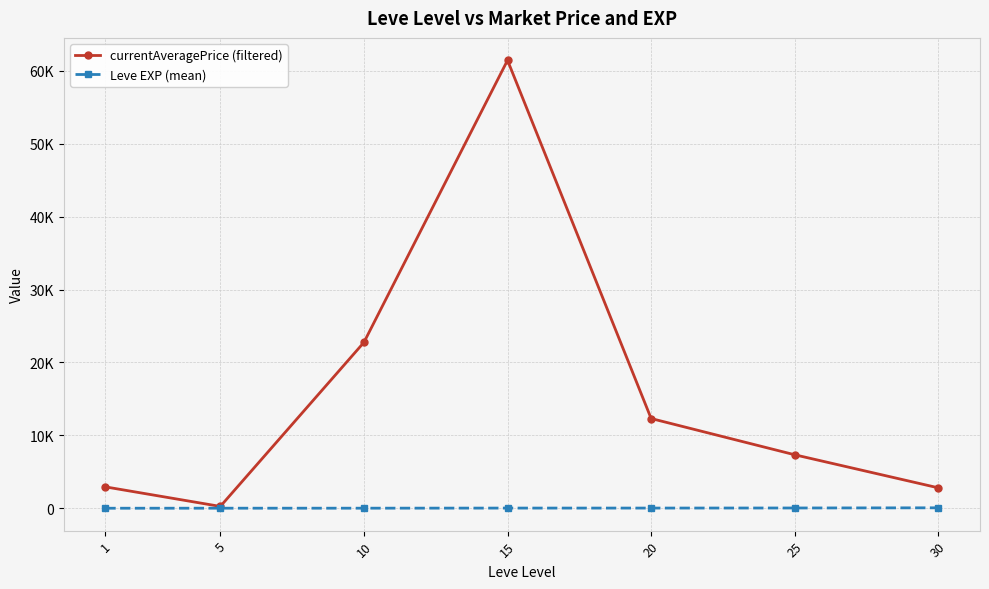

Where does the currentAveragePrice (filtered) series first go above 7333?

10